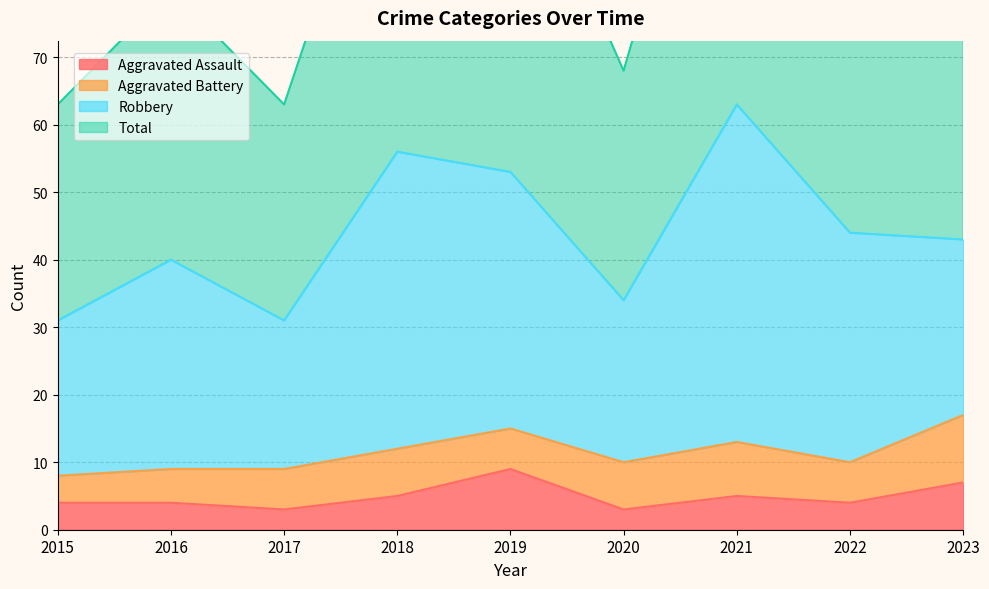

Count the Aggravated Assault values in the range 4 to 5.

5